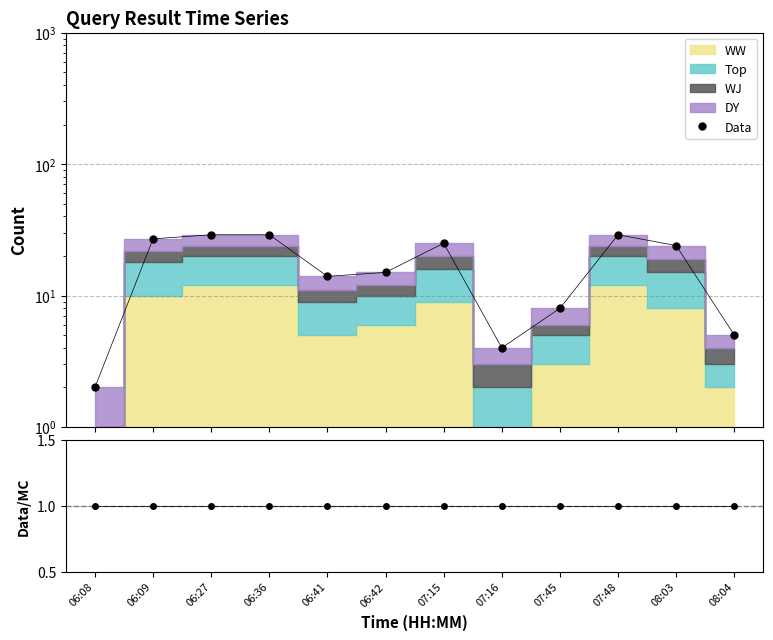

Reading left to right, transcribe all the data shown in this chart.

Data: 2	27	29	29	14	15	25	4	8	29	24	5
Data/MC: 1	1	1	1	1	1	1	1	1	1	1	1